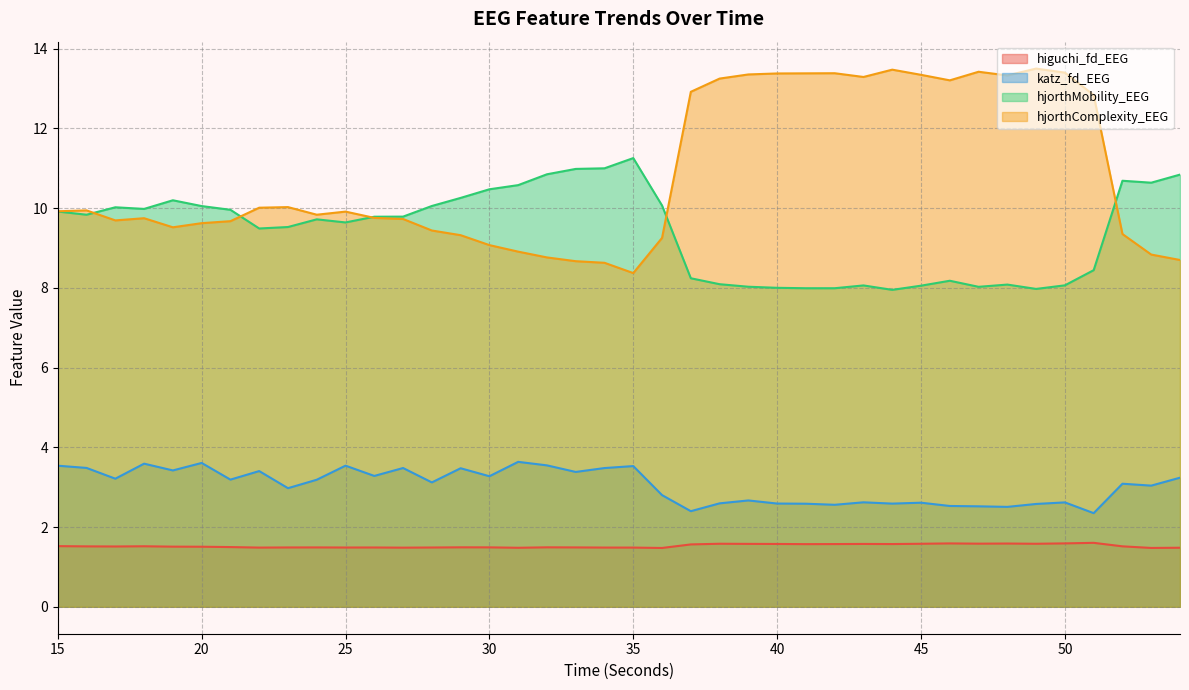

Read the hjorthMobility_EEG value at 34.

11.0